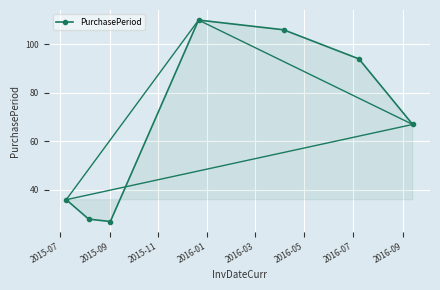

How many interior local valleys does the PurchasePeriod series have?

1